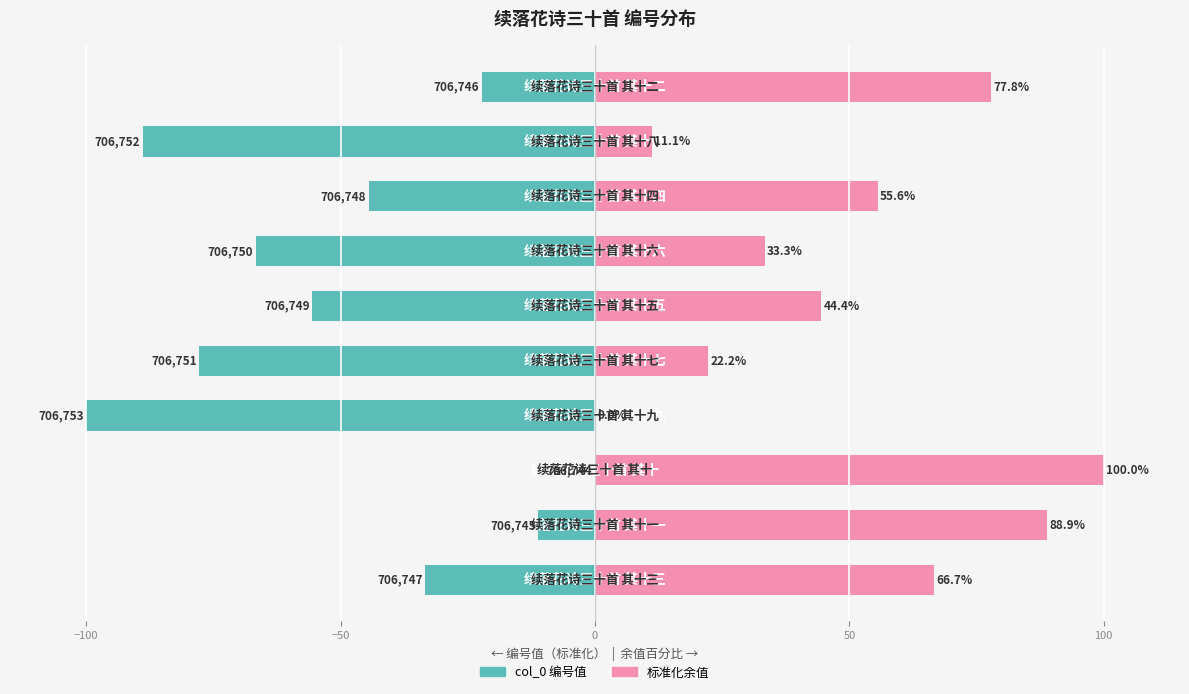

Rank the series by their average value, from highest to lowest.

col_0 (scaled right), col_0 (scaled left)